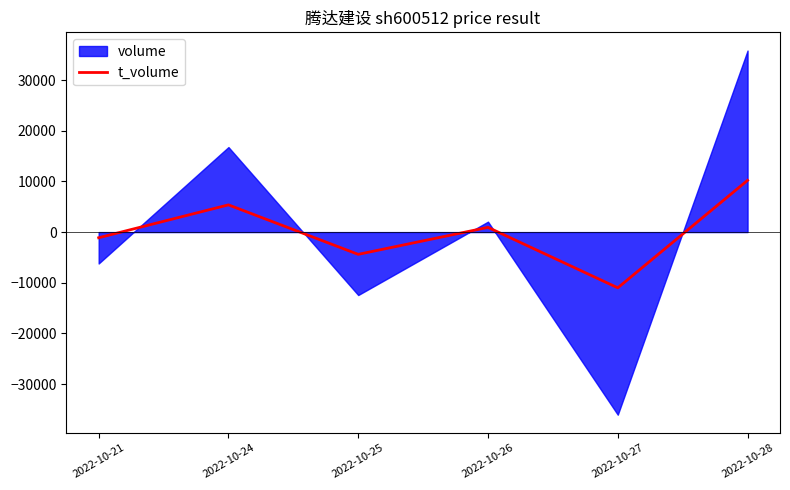

Which category has the lowest value in the t_volume series?

2022-10-27